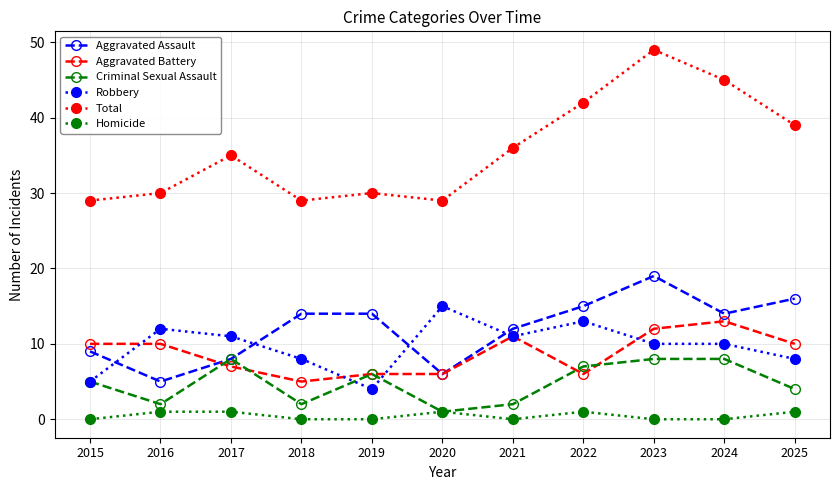

Reading left to right, extract all data points from this chart.

Aggravated Assault: 2015=9	2016=5	2017=8	2018=14	2019=14	2020=6	2021=12	2022=15	2023=19	2024=14	2025=16
Aggravated Battery: 2015=10	2016=10	2017=7	2018=5	2019=6	2020=6	2021=11	2022=6	2023=12	2024=13	2025=10
Criminal Sexual Assault: 2015=5	2016=2	2017=8	2018=2	2019=6	2020=1	2021=2	2022=7	2023=8	2024=8	2025=4
Robbery: 2015=5	2016=12	2017=11	2018=8	2019=4	2020=15	2021=11	2022=13	2023=10	2024=10	2025=8
Total: 2015=29	2016=30	2017=35	2018=29	2019=30	2020=29	2021=36	2022=42	2023=49	2024=45	2025=39
Homicide: 2015=0	2016=1	2017=1	2018=0	2019=0	2020=1	2021=0	2022=1	2023=0	2024=0	2025=1